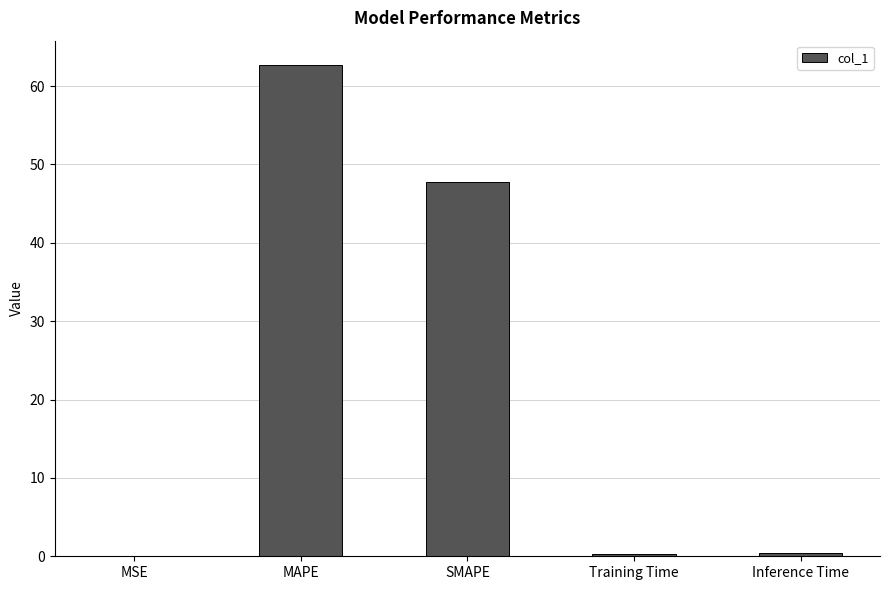

Is it true that the value at MAPE is 32.0?

False